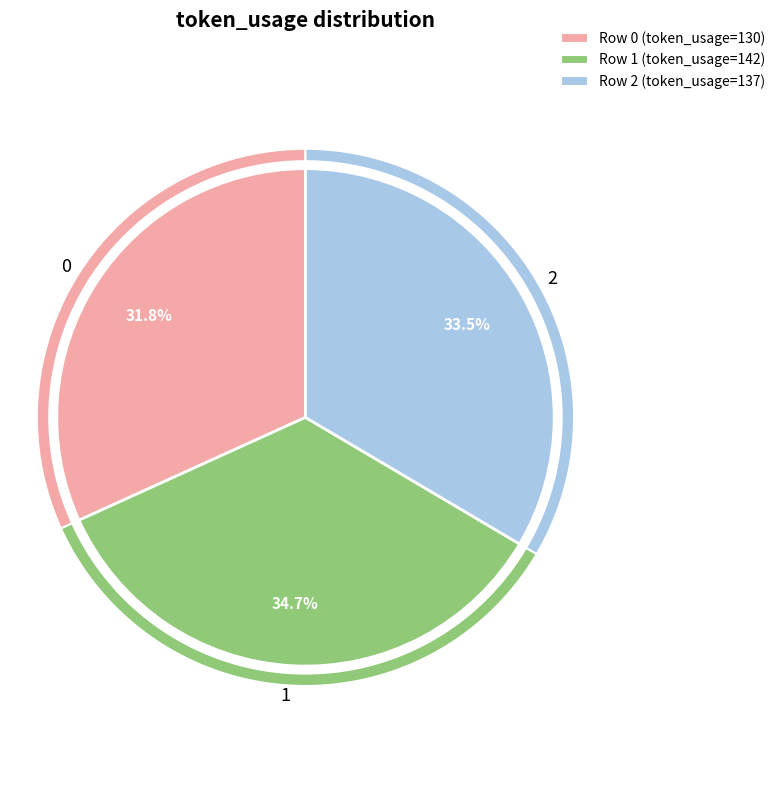

What percentage do 0 and 2 together represent?

65.3%